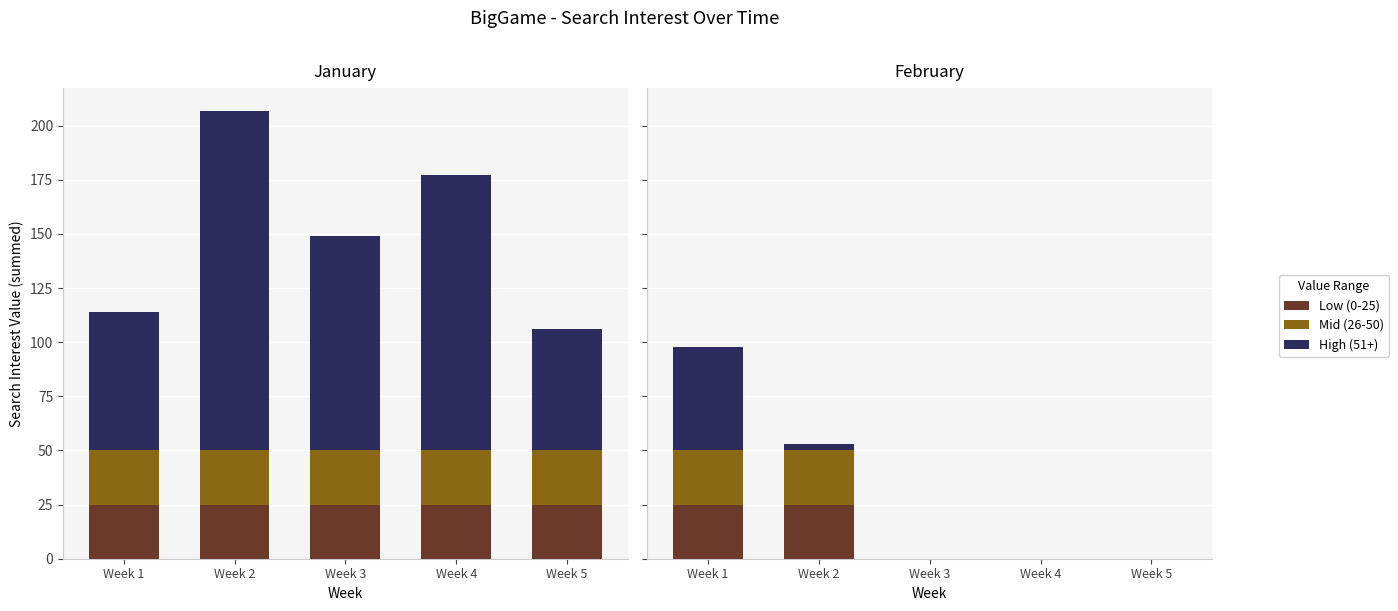

How many bars are there in each group?

3